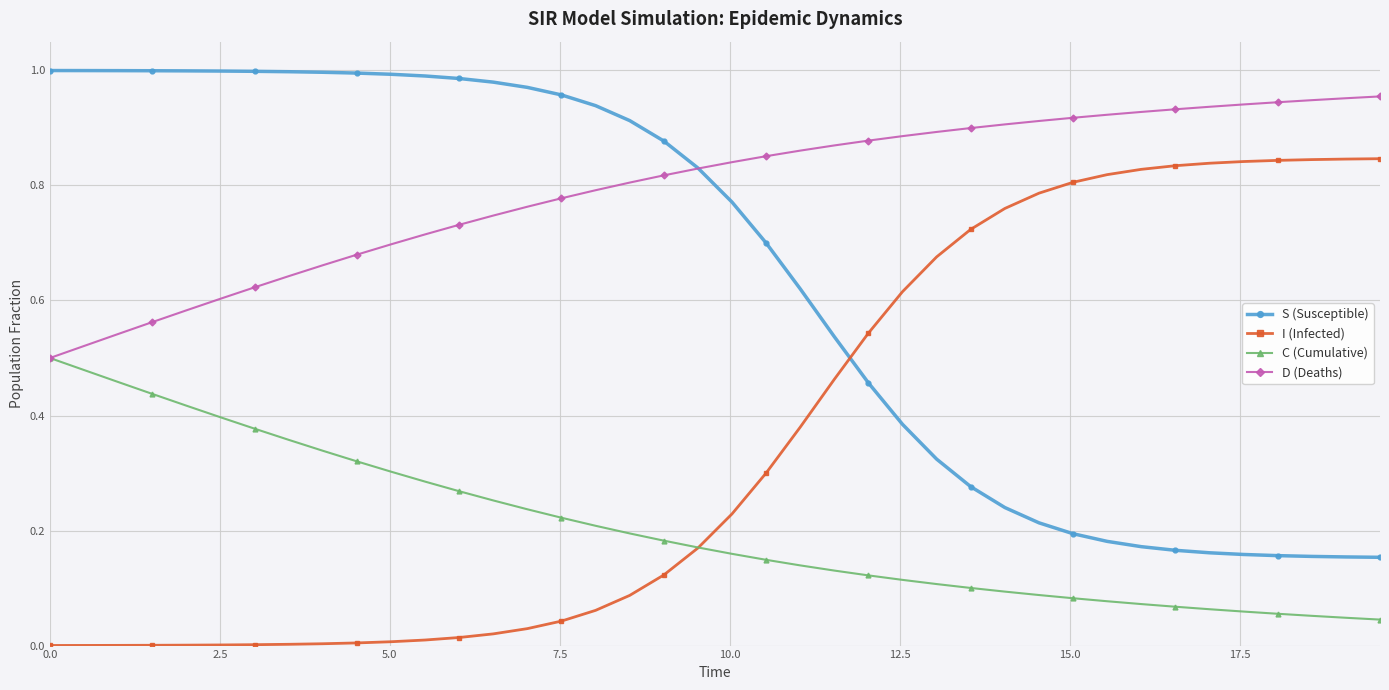

List the series in order of their overall mean, lowest first.

C (Cumulative), I (Infected), S (Susceptible), D (Deaths)